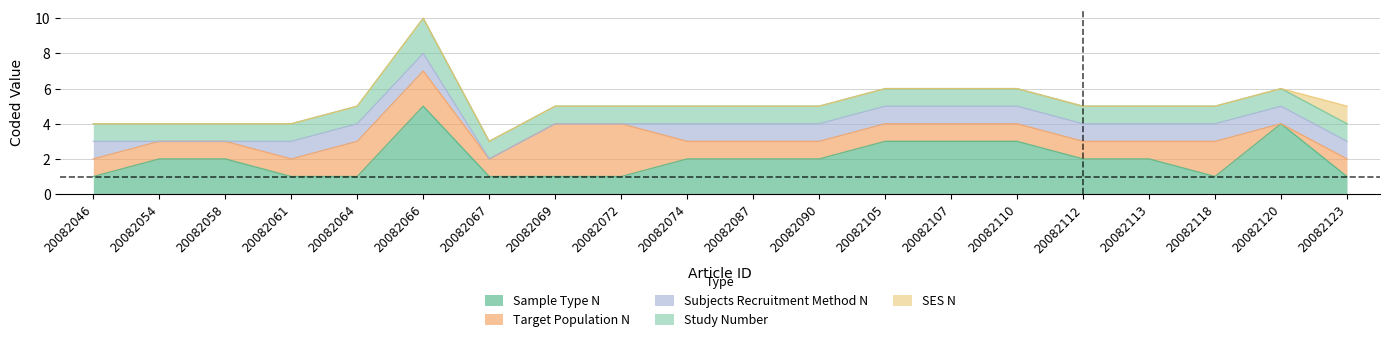

Which category has the lowest value in the Target_Population_N series?

20082120